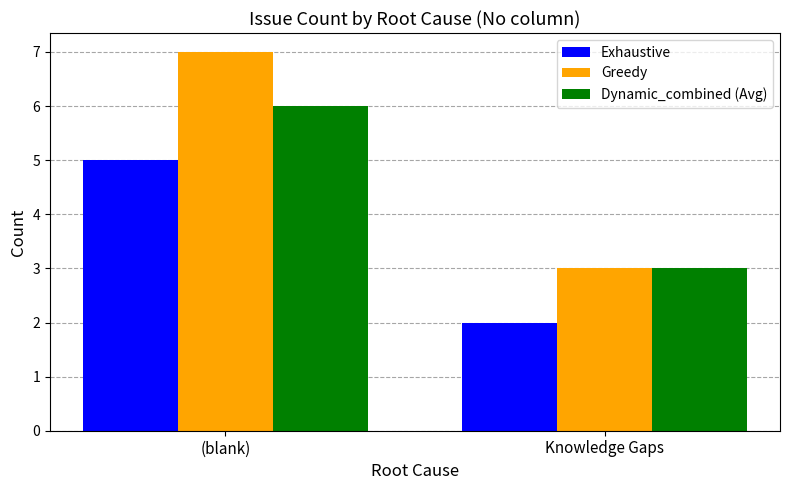

What is the difference between the highest and lowest values at (blank)?

2